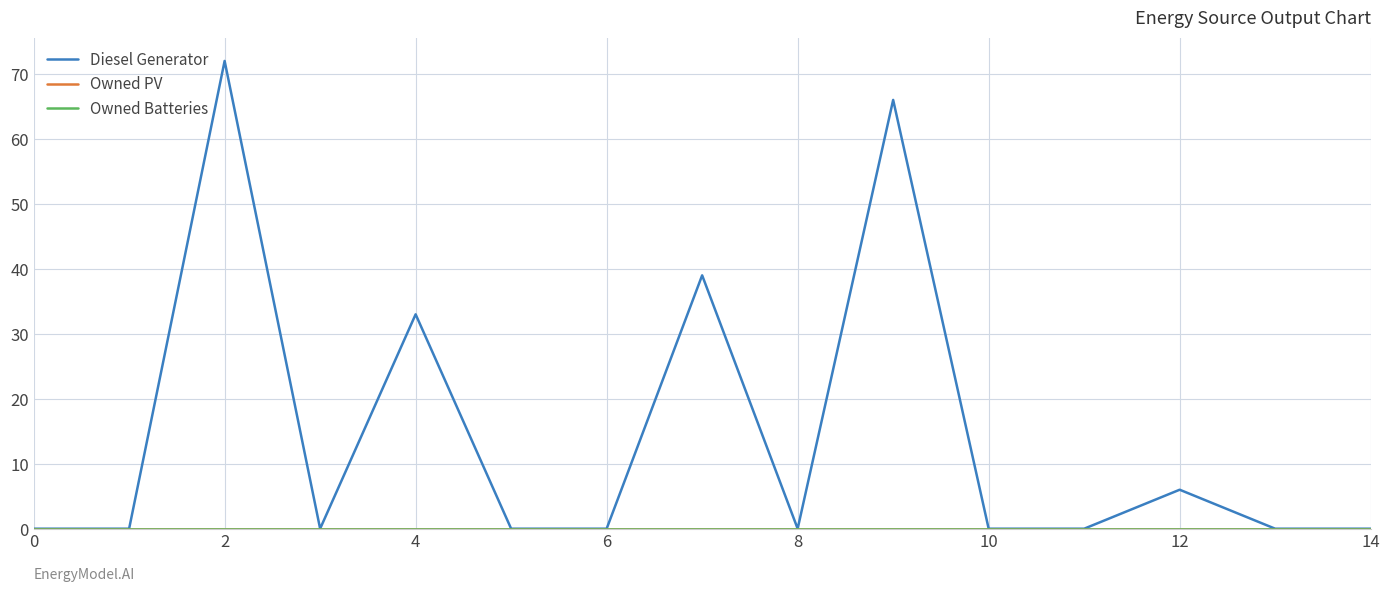

Is this an area chart (filled region under the line)?

No